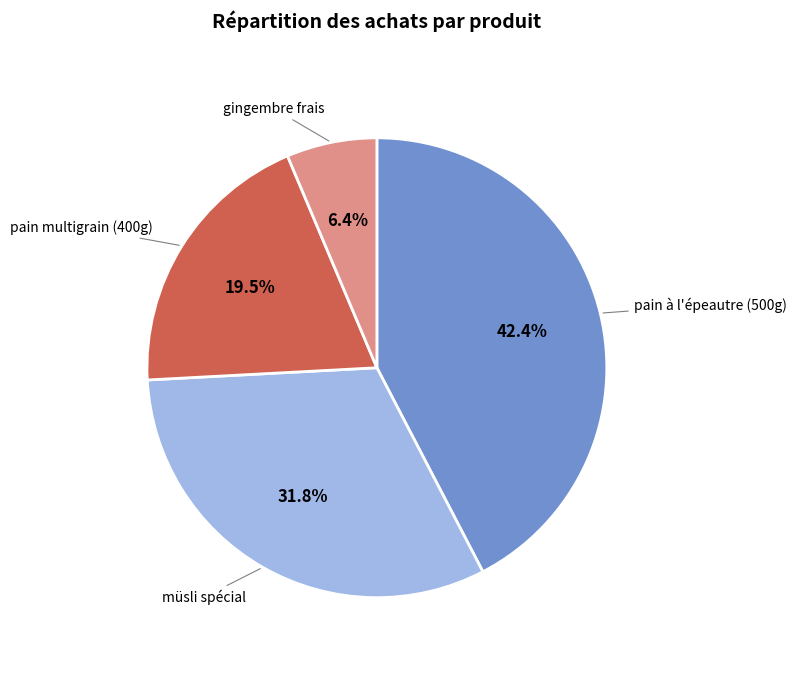

Approximately how many times larger is the value at gingembre frais compared to müsli spécial?

0.2